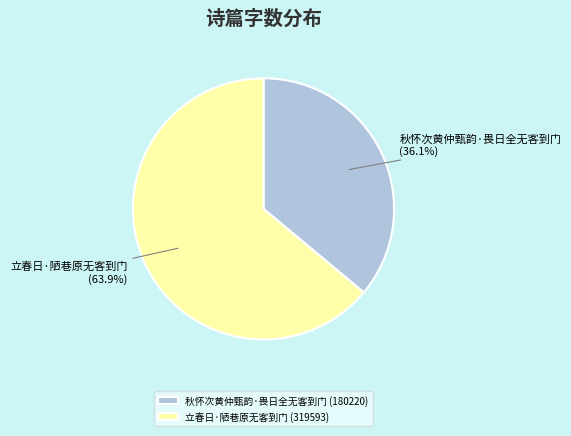

The 秋怀次黄仲甄韵·畏日全无客到门 slice represents 36% of the pie. True or false?

True